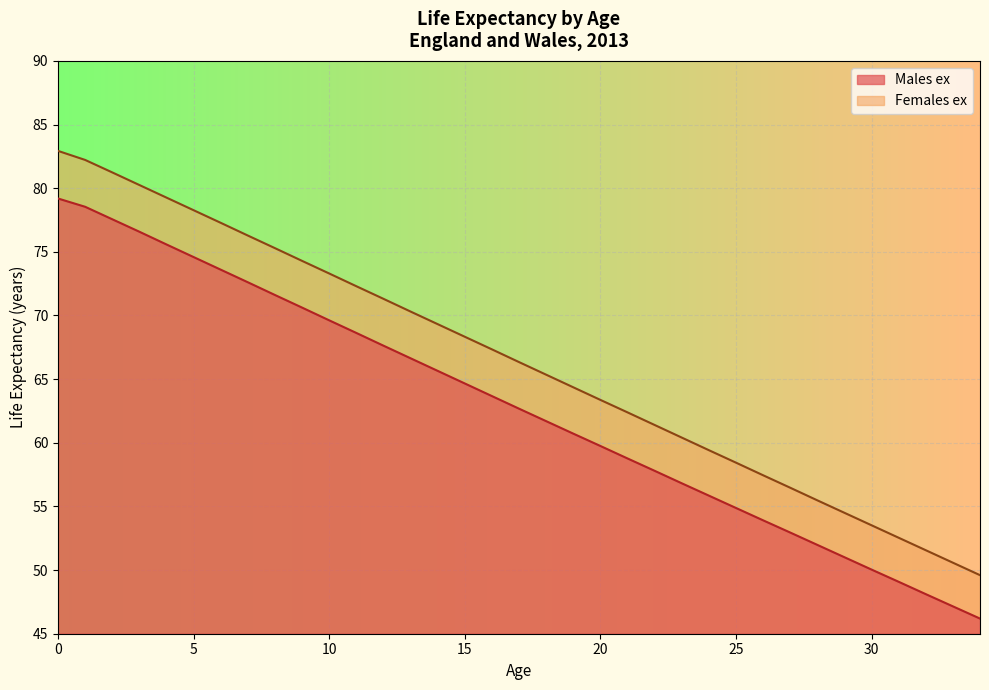

True or false: Males ex and Females ex intersect in this chart.

False